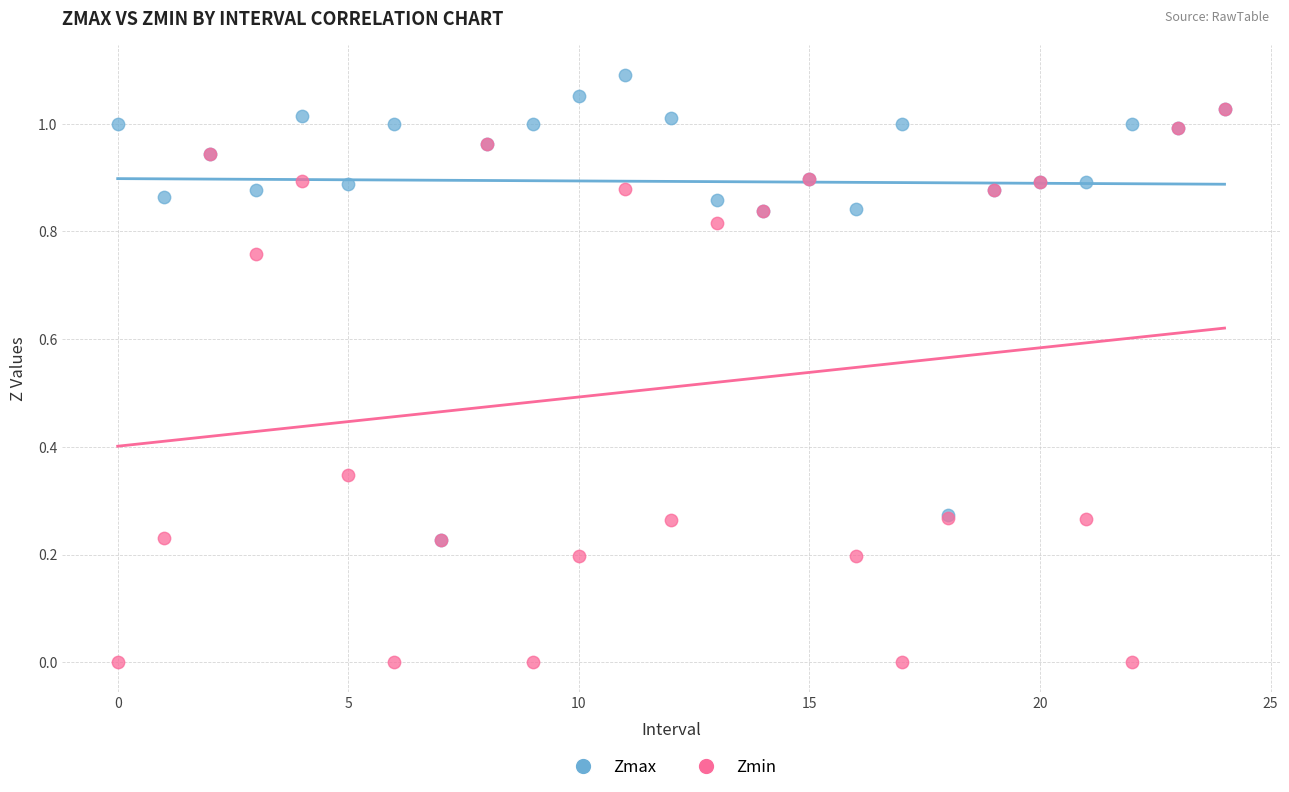

Which series contains the highest Y value?

Zmax